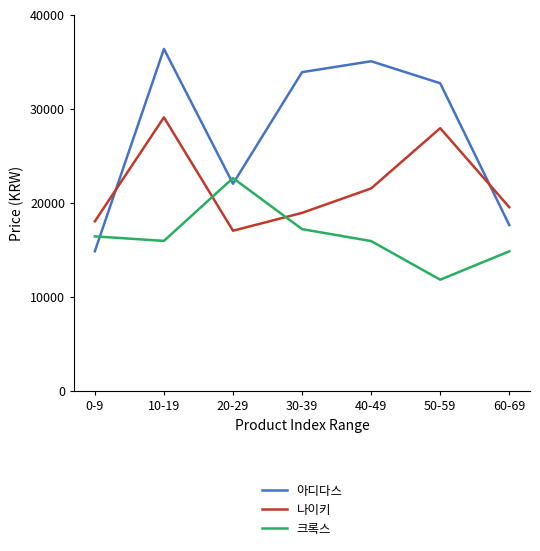

What position from the right is 60-69?

1